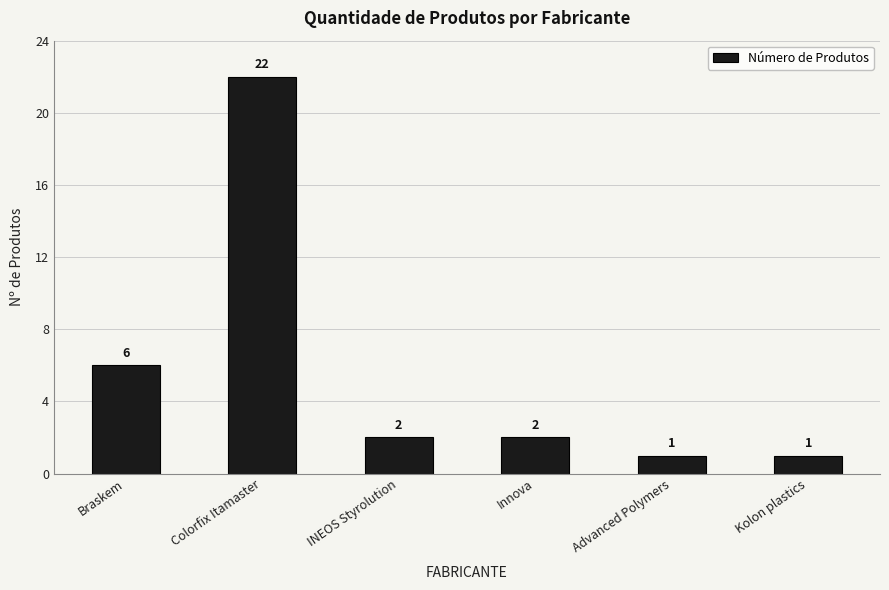

What is the difference between the values at Braskem and Colorfix Itamaster?

16